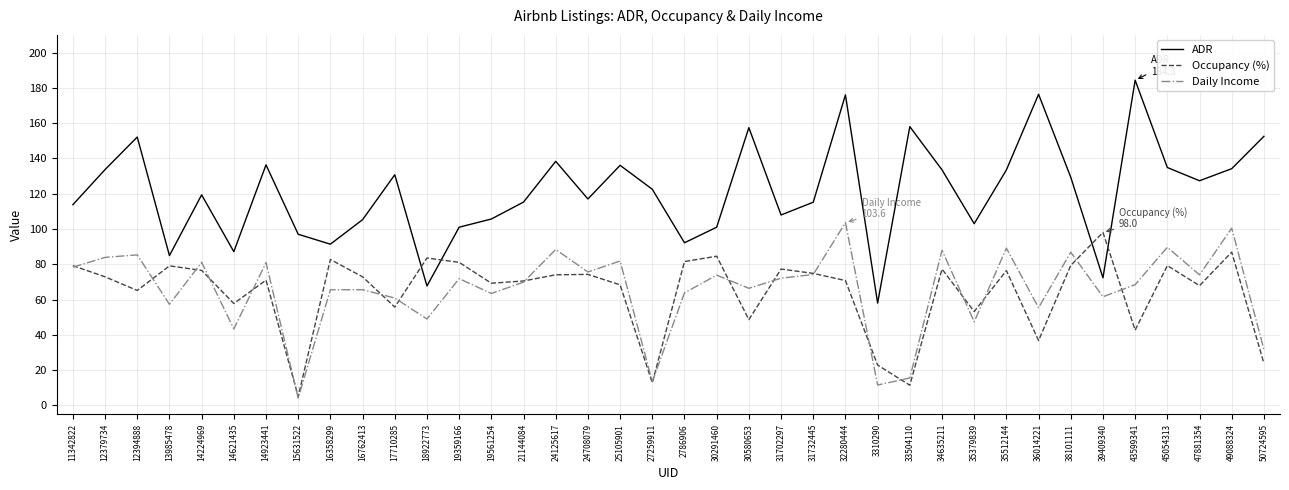

What is the difference between the maximum and second lowest values in the Occupancy (%) series?

86.6